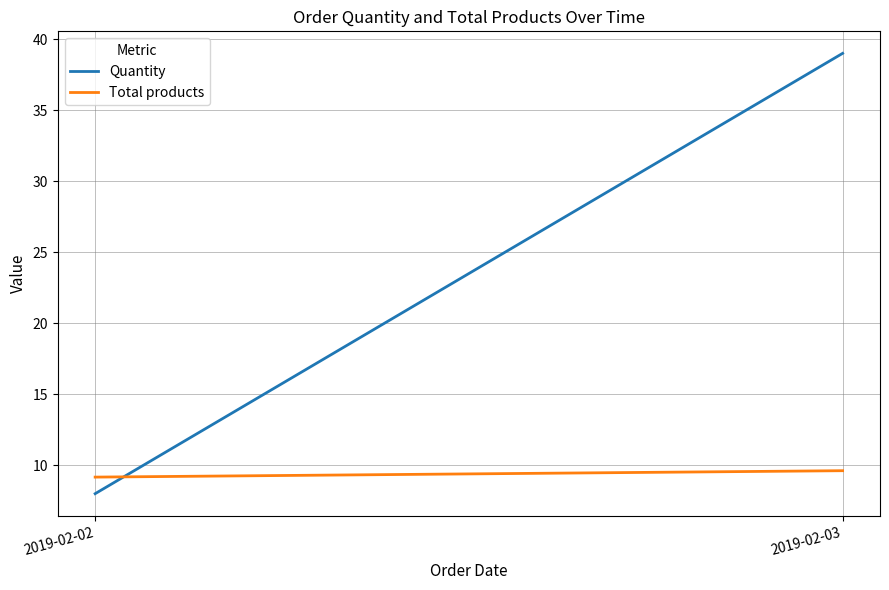

Does the chart display data point markers on the line(s)?

No